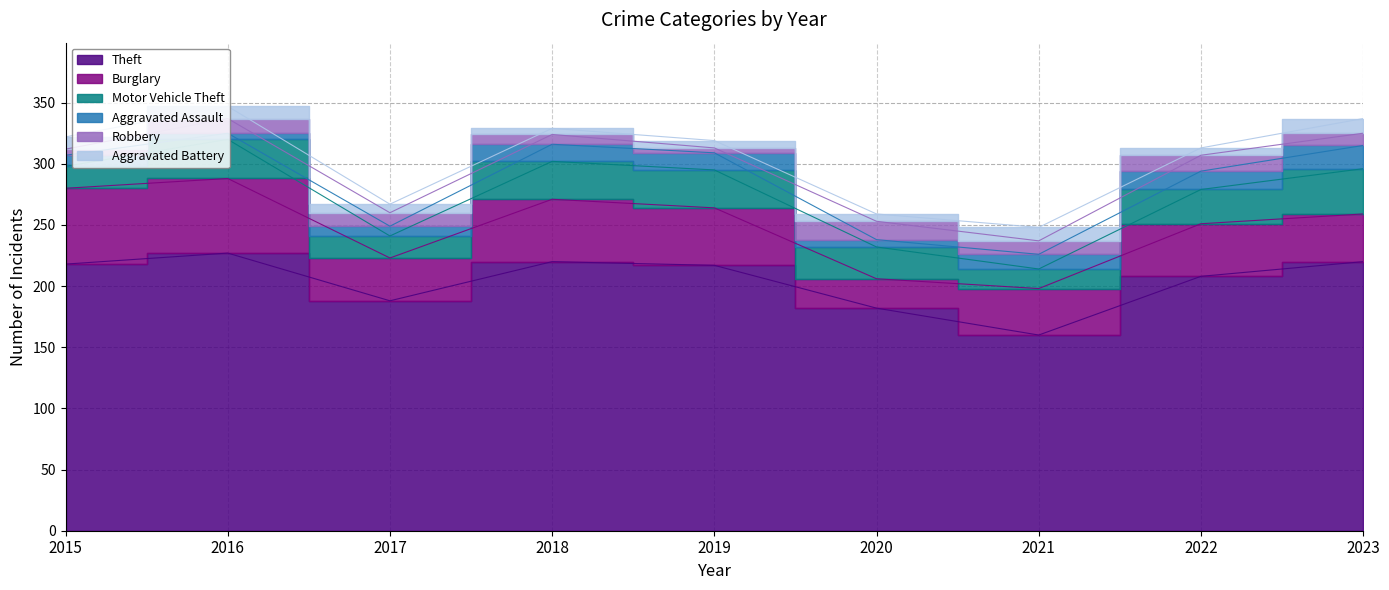

How many series are shown in this chart?

6